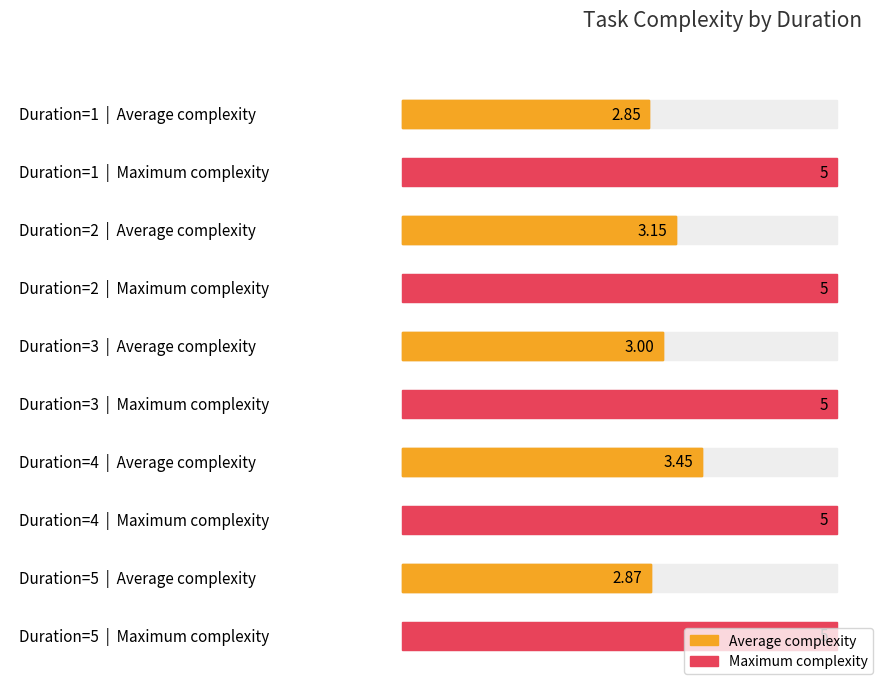

The max_complexity series shows 7.2 at 3. True or false?

False